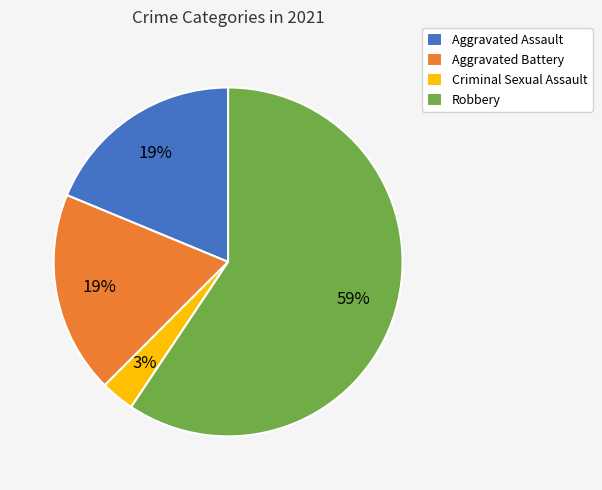

Combined, do Criminal Sexual Assault and Aggravated Battery account for over 50%?

No